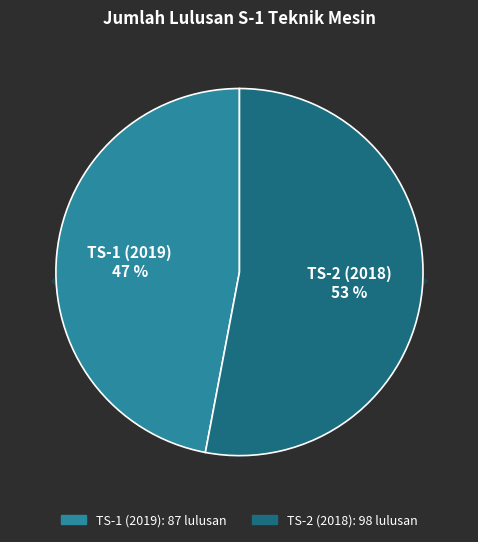

How much of the chart is everything except TS-2 (2018)?

47.0%